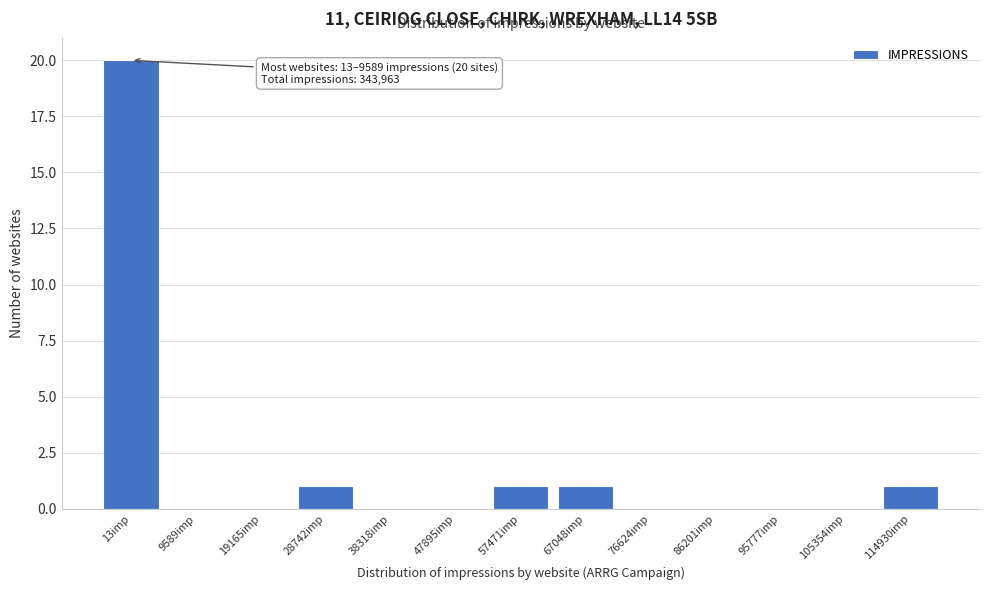

Reading left to right, extract all data points from this chart.

13imp=20	9589imp=0	19165imp=0	28742imp=1	38318imp=0	47895imp=0	57471imp=1	67048imp=1	76624imp=0	86201imp=0	95777imp=0	105354imp=0	114930imp=1